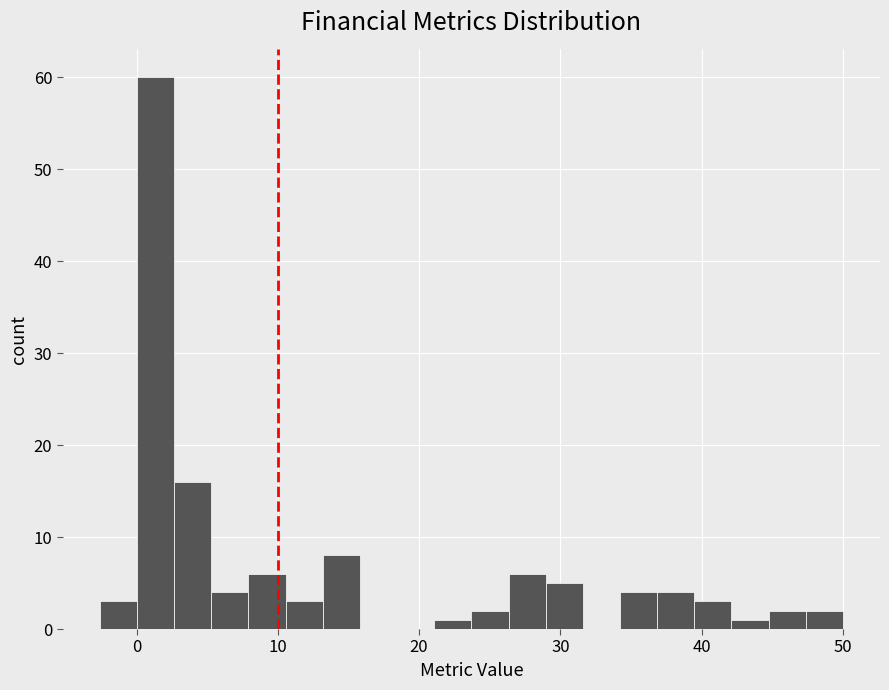

Read against the x-axis, roughly where is the centre of the tallest bar?

1